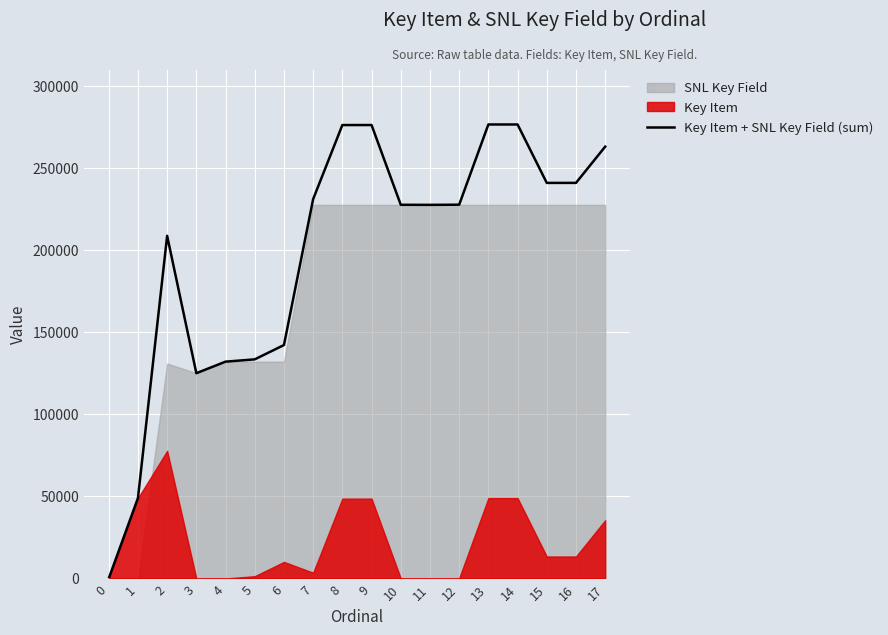

What is the difference between the maximum and minimum values?

276578